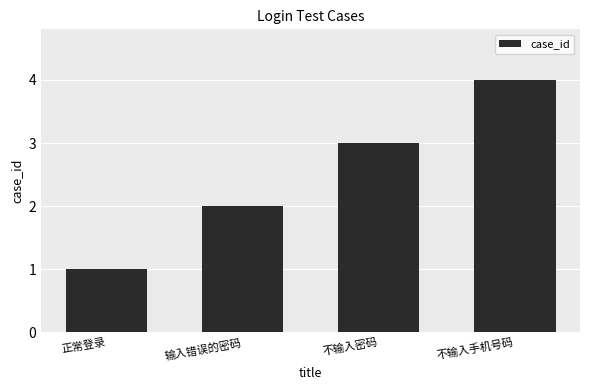

How many values are between 2 and 4?

3